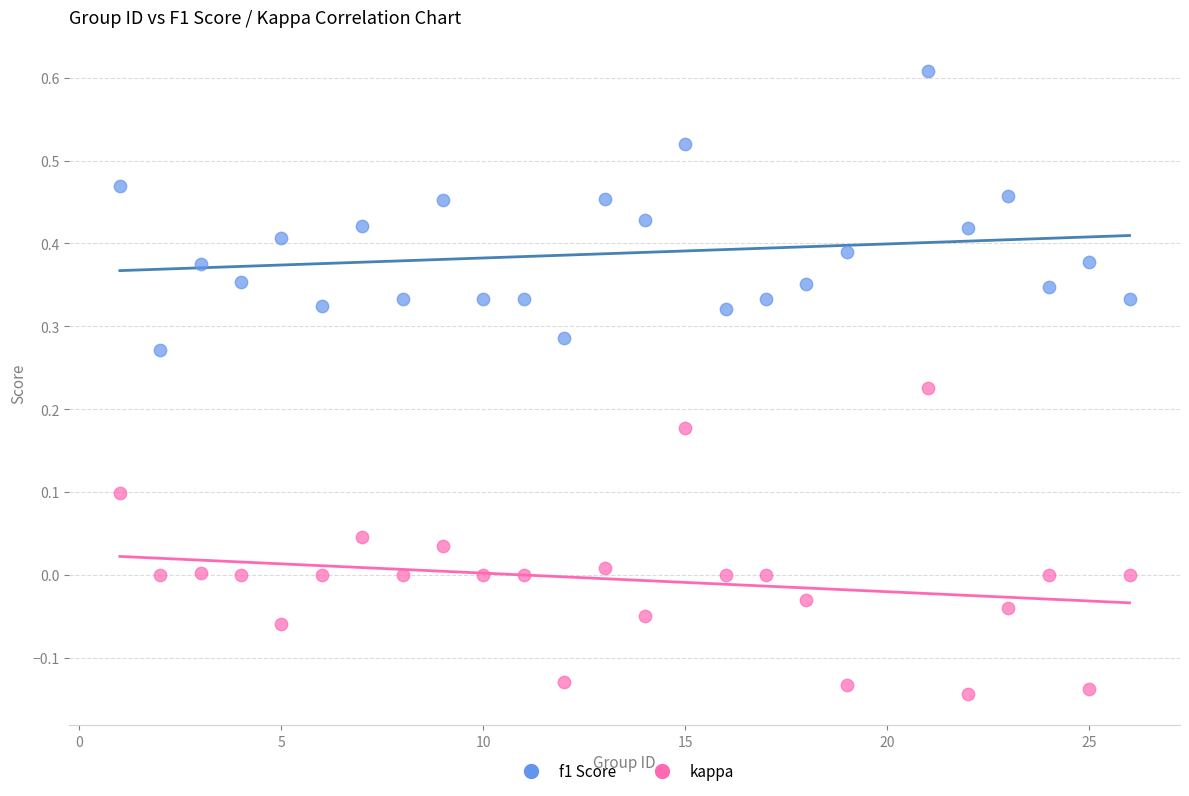

Across all data points, what is the range of Y values (max minus min)?

0.8